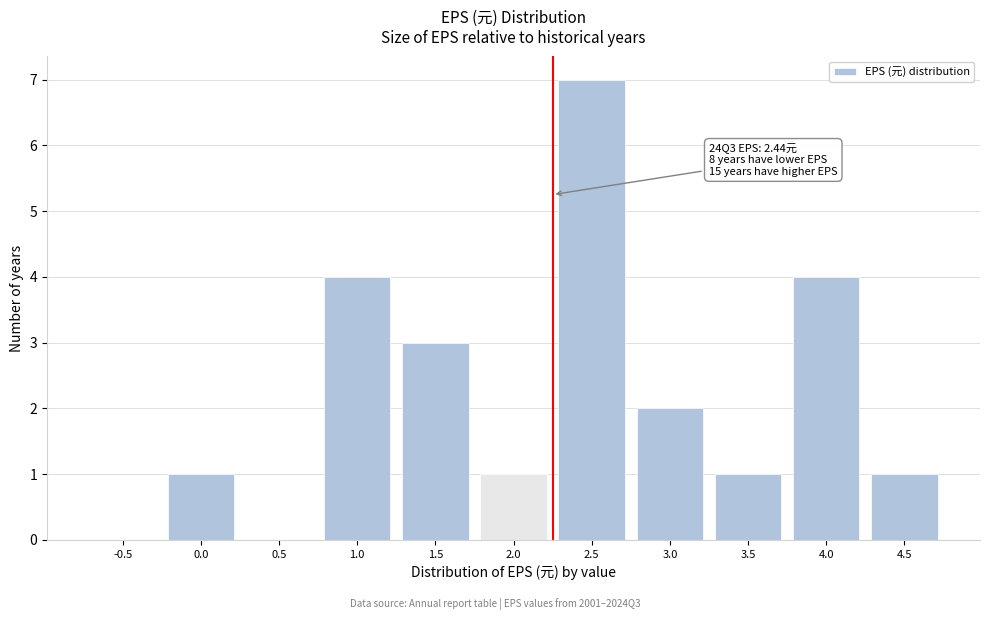

Reading left to right, what are all the values shown in this chart?

-0.5=0	0.0=1	0.5=0	1.0=4	1.5=3	2.0=1	2.5=7	3.0=2	3.5=1	4.0=4	4.5=1